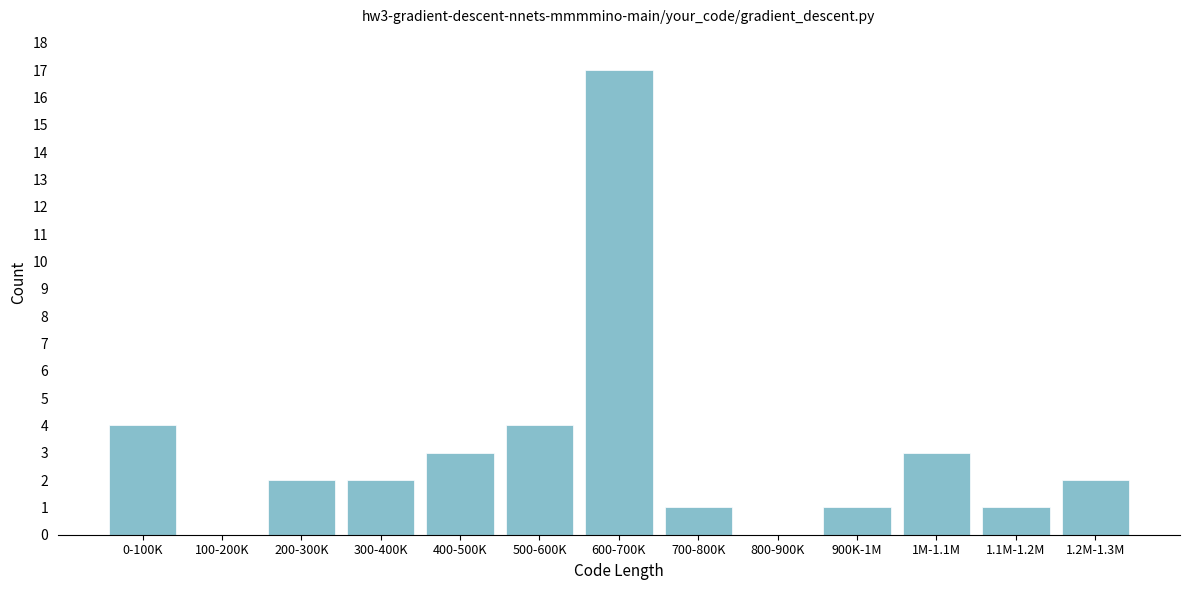

Reading right to left, transcribe all the data shown in this chart.

1.2M-1.3M=2	1.1M-1.2M=1	1M-1.1M=3	900K-1M=1	800-900K=0	700-800K=1	600-700K=17	500-600K=4	400-500K=3	300-400K=2	200-300K=2	100-200K=0	0-100K=4